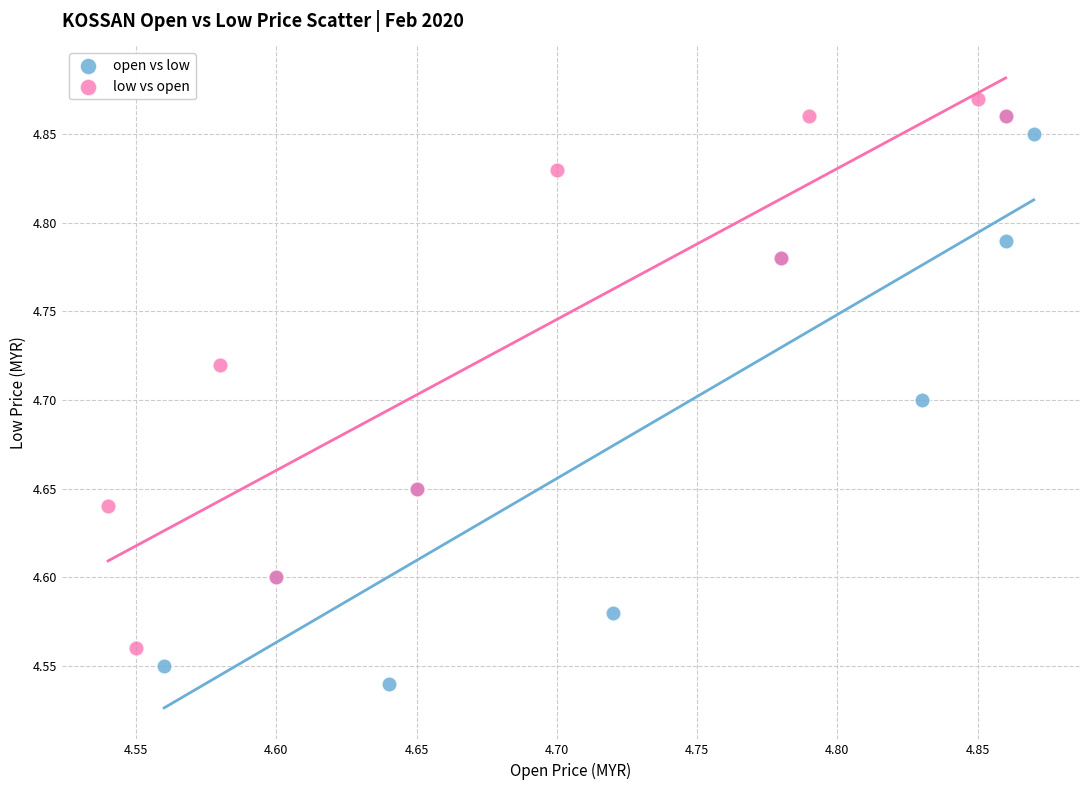

What are all the series names shown in the legend?

open vs low, low vs open